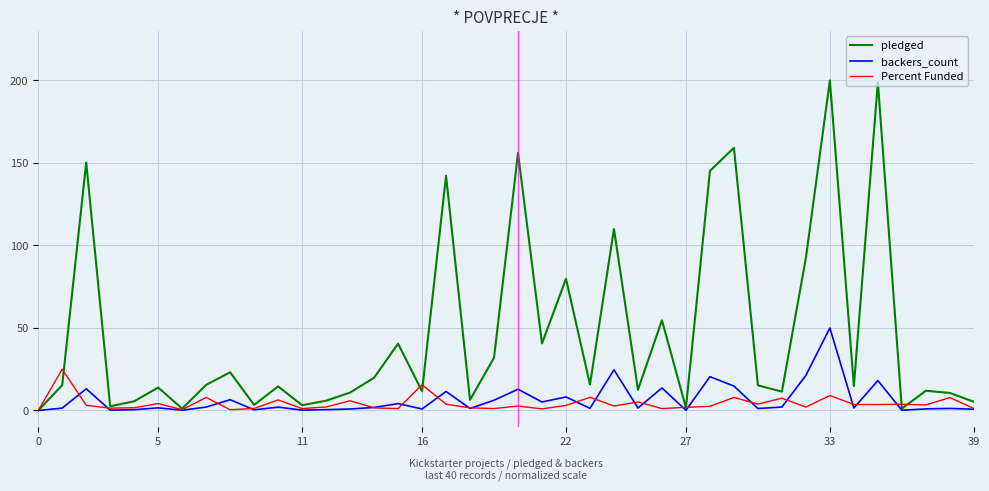

Which series has the largest range (max minus min)?

pledged